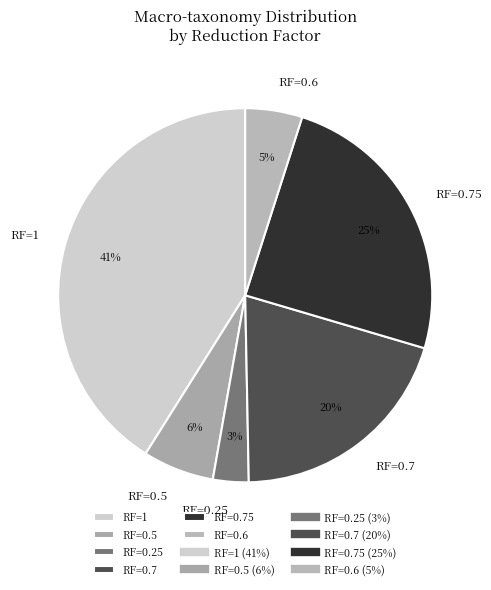

What percentage is the RF=0.25 slice, to the nearest percent?

3%